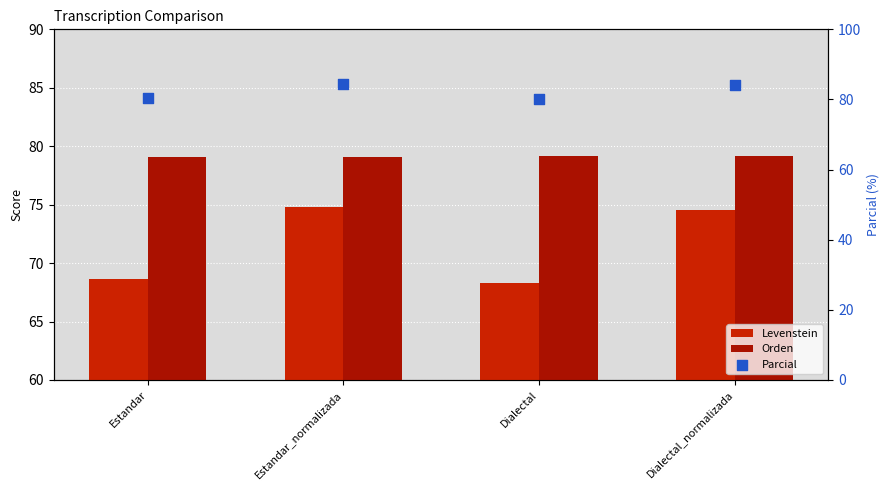

Is the value of Parcial at Estandar_normalizada greater than the value of Orden at Dialectal?

Yes